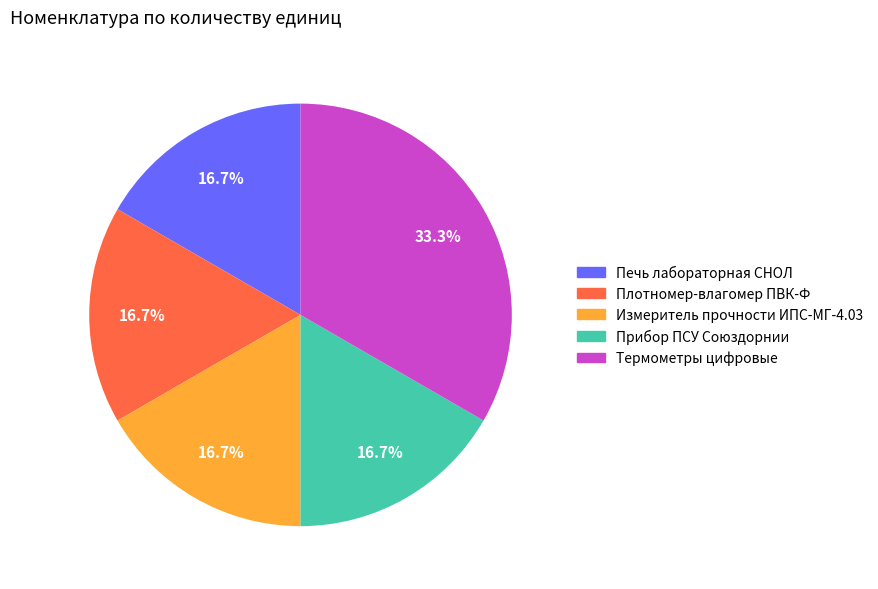

How many slices are in this pie chart?

5